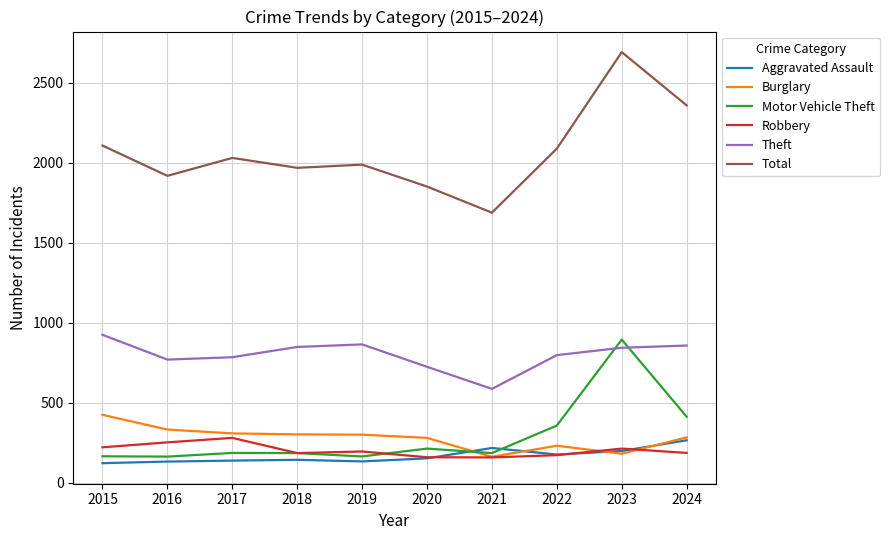

Is this an area chart (filled region under the line)?

No